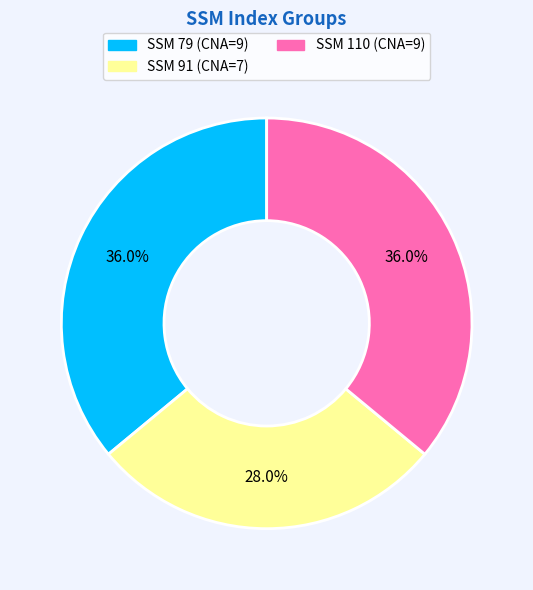

How many slices are in this pie chart?

3